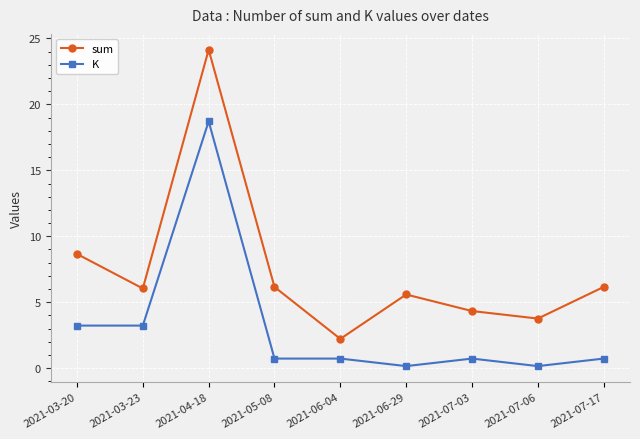

Reading right to left, list all the values displayed in this chart.

sum: 6.2	3.8	4.3	5.6	2.2	6.2	24.1	6.0	8.7
K: 0.7	0.1	0.7	0.1	0.7	0.7	18.7	3.2	3.2